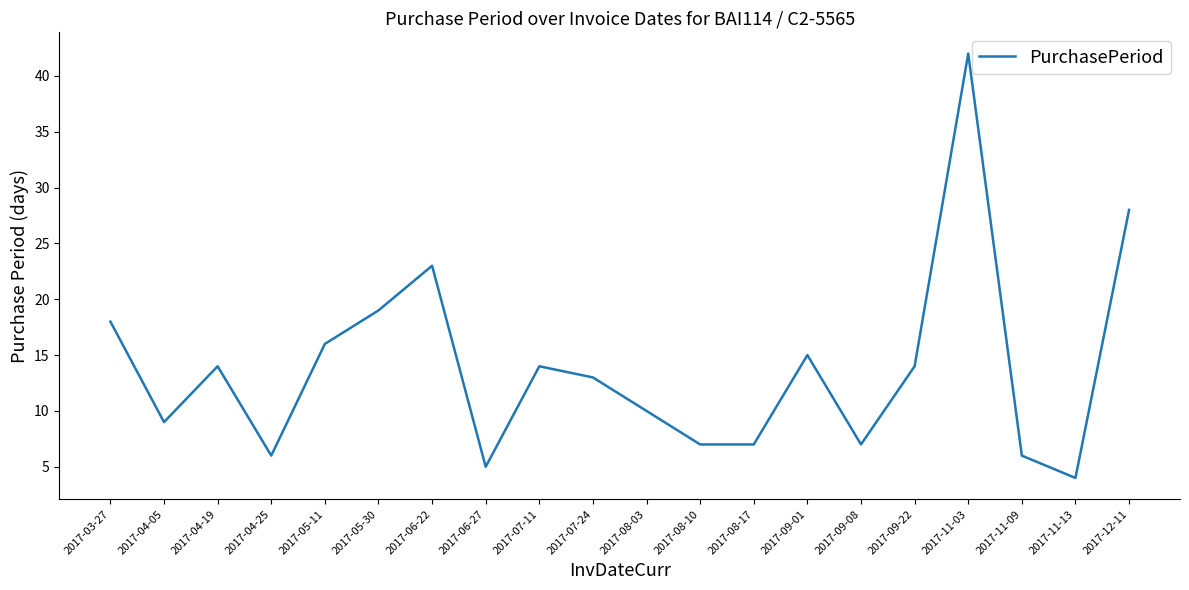

What is the smallest value displayed?

4